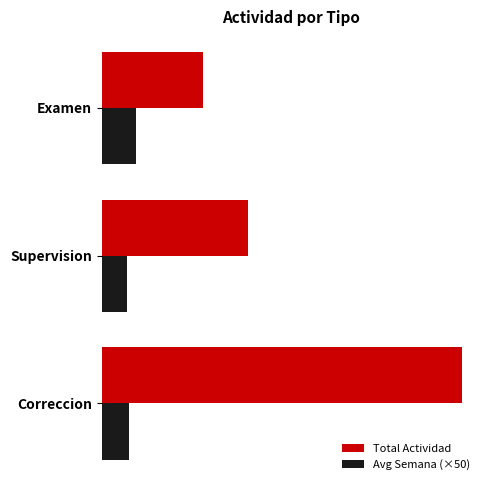

Which series has the largest total across all categories?

Total Actividad